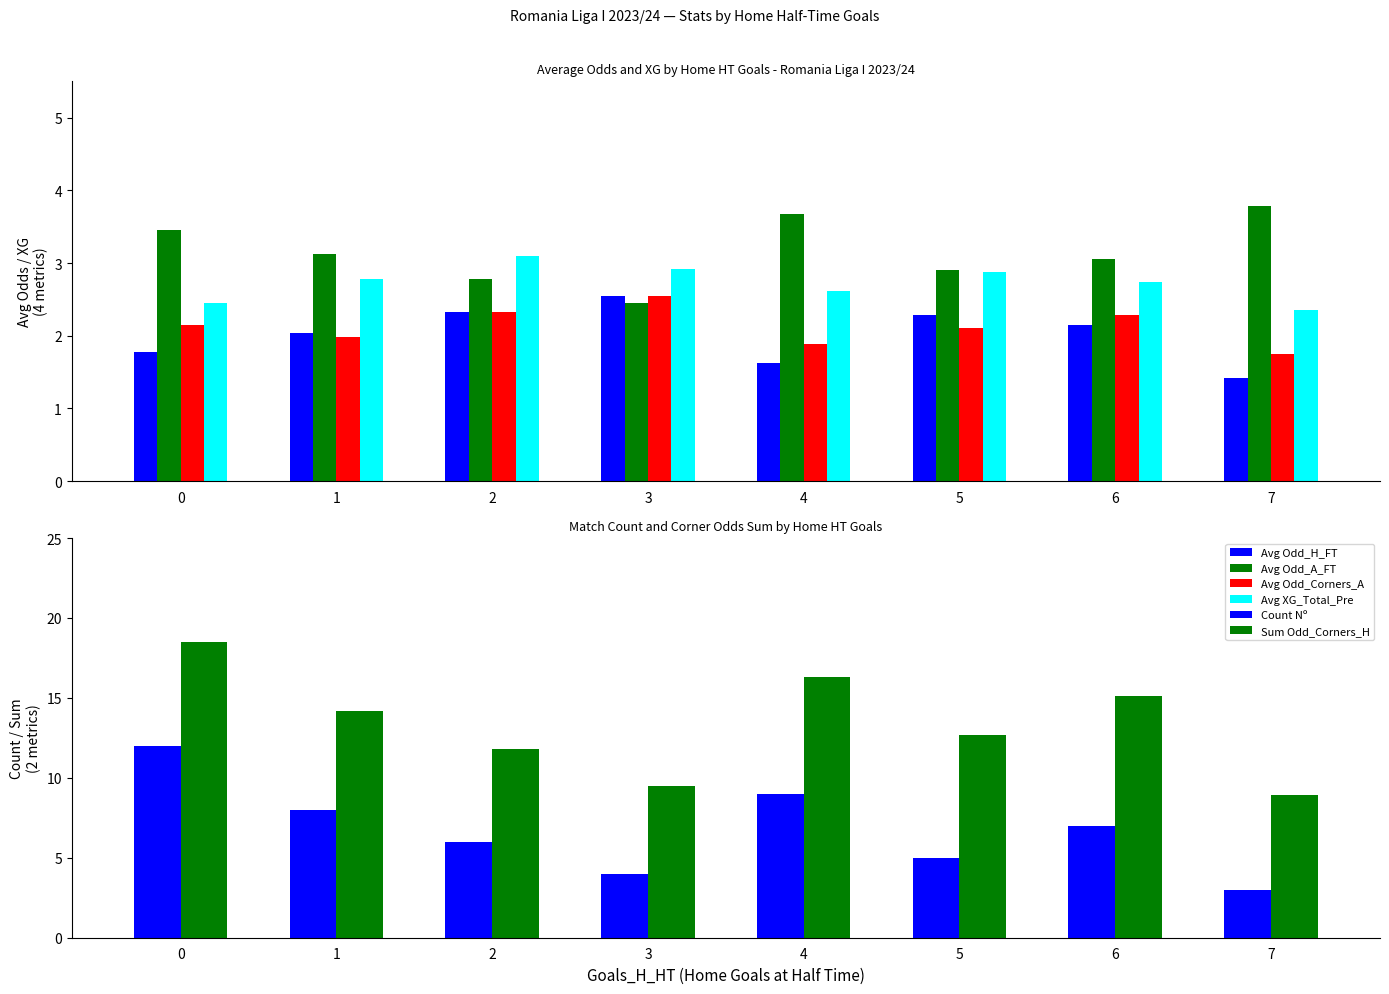

Which category has the highest value in the Avg Odd_H_FT series?

3